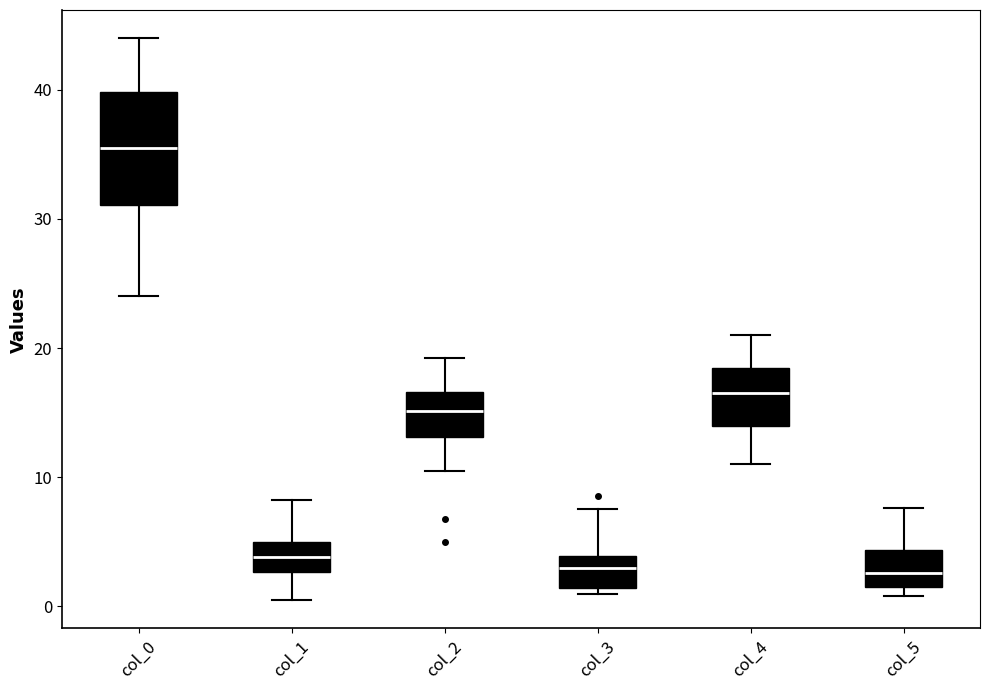

Where does the upper whisker of the box for col_5 end on the y-axis? The values are not printed on the chart, so give them approximately, as read against the axis.

8